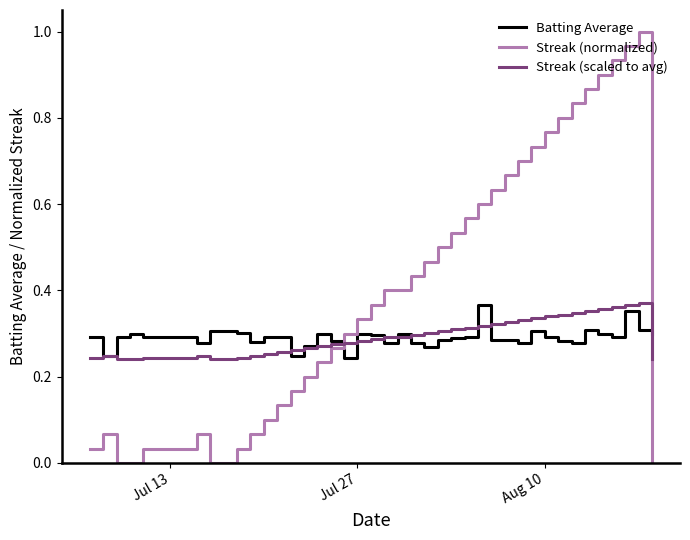

How many lines are shown in the chart?

3